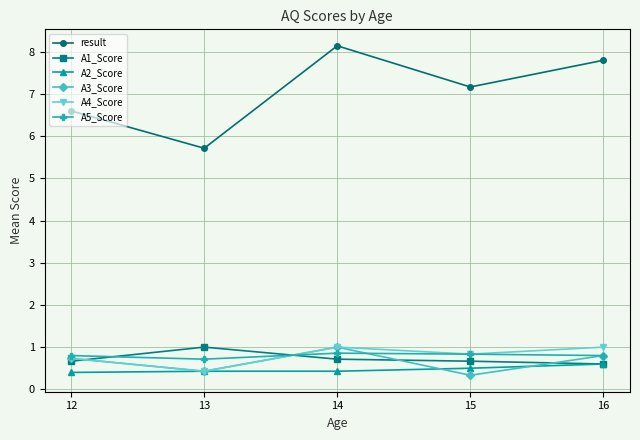

What is the highest value of the result series?

8.1